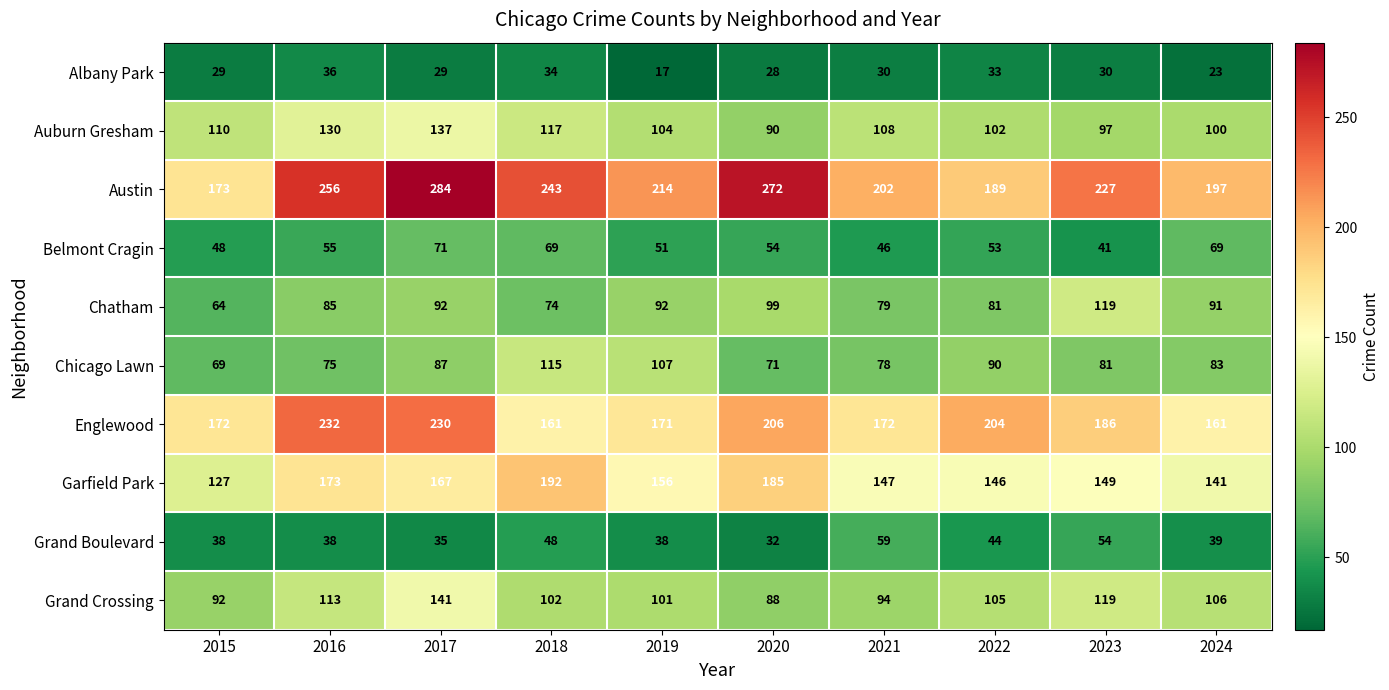

What is the difference between the second highest and minimum values in the Englewood series?

69